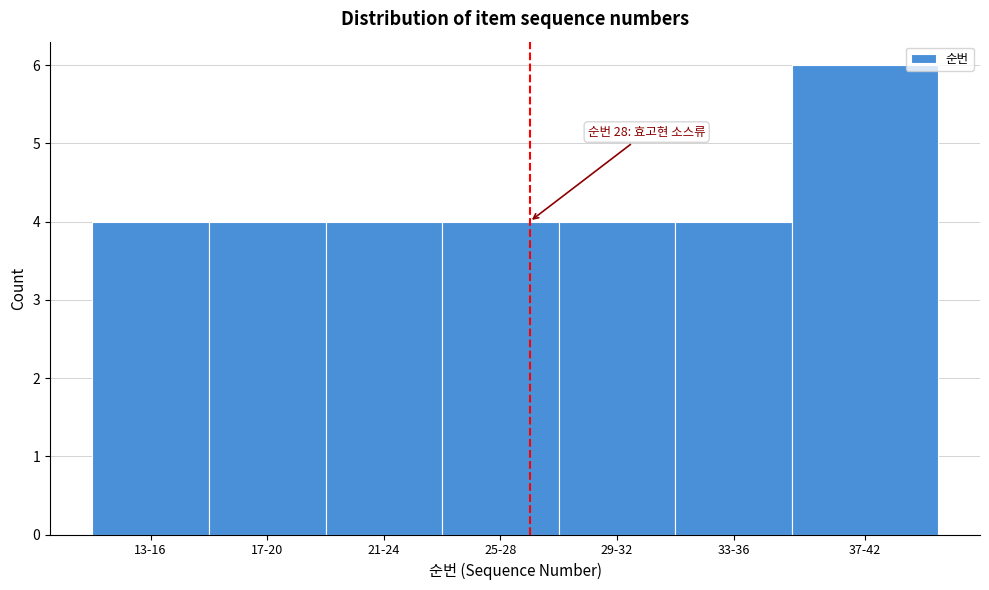

Reading right to left, extract all data points from this chart.

37-42=6	33-36=4	29-32=4	25-28=4	21-24=4	17-20=4	13-16=4